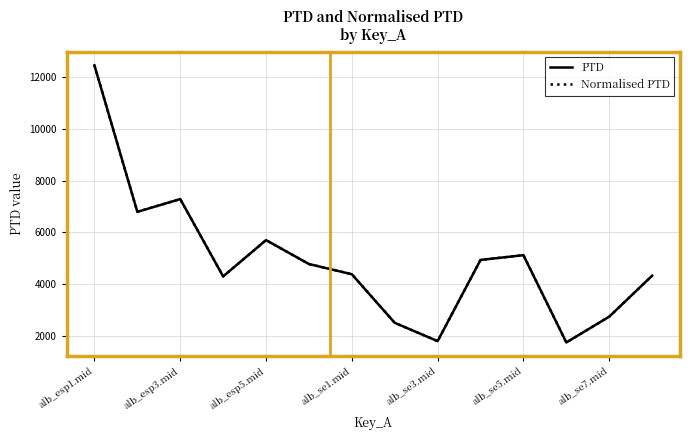

True or false: Normalised PTD and PTD cross at least once.

False